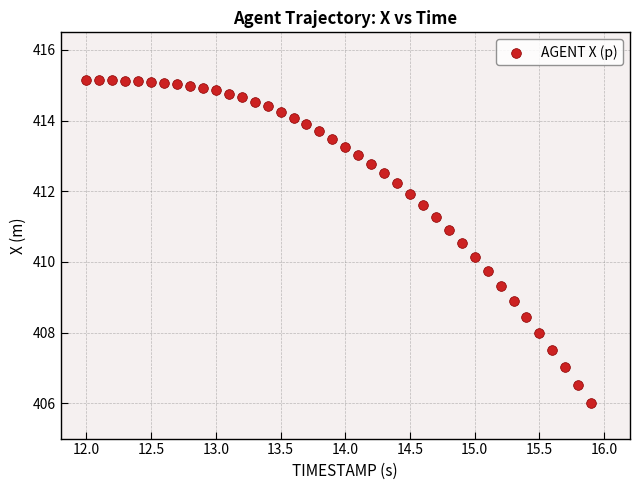

What is the range of X values (max minus min)?

3.9